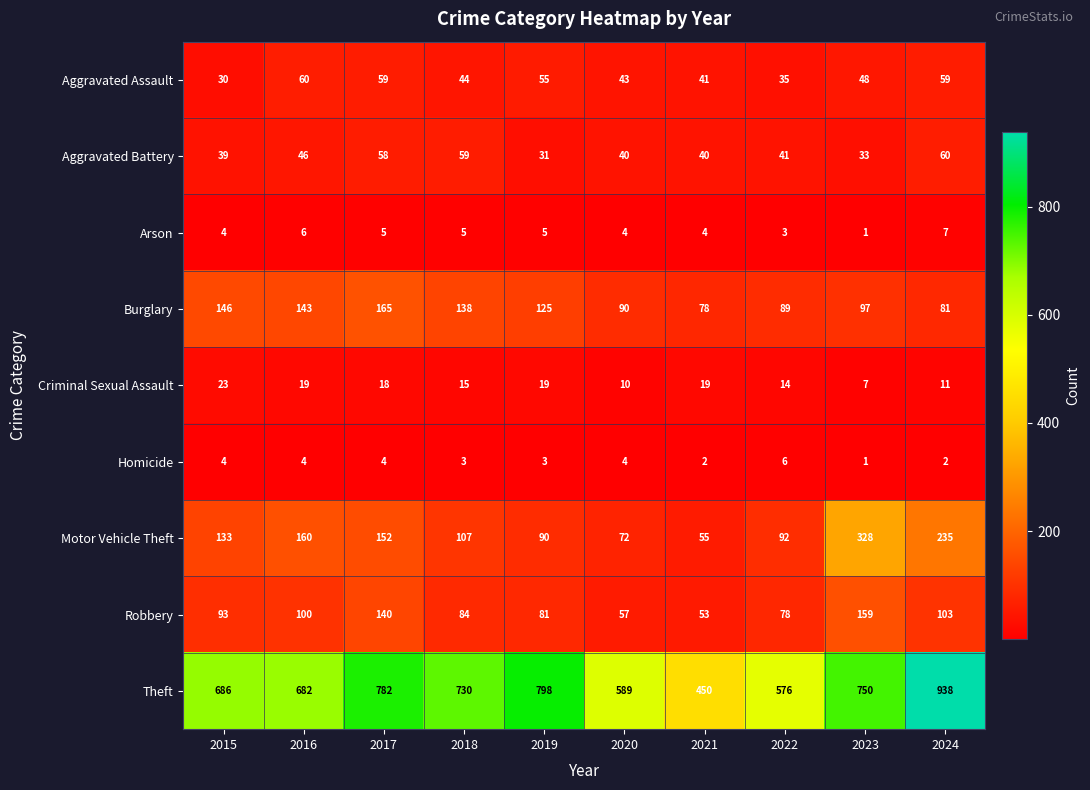

What is the difference between the Motor Vehicle Theft values at 2023 and 2024?

93